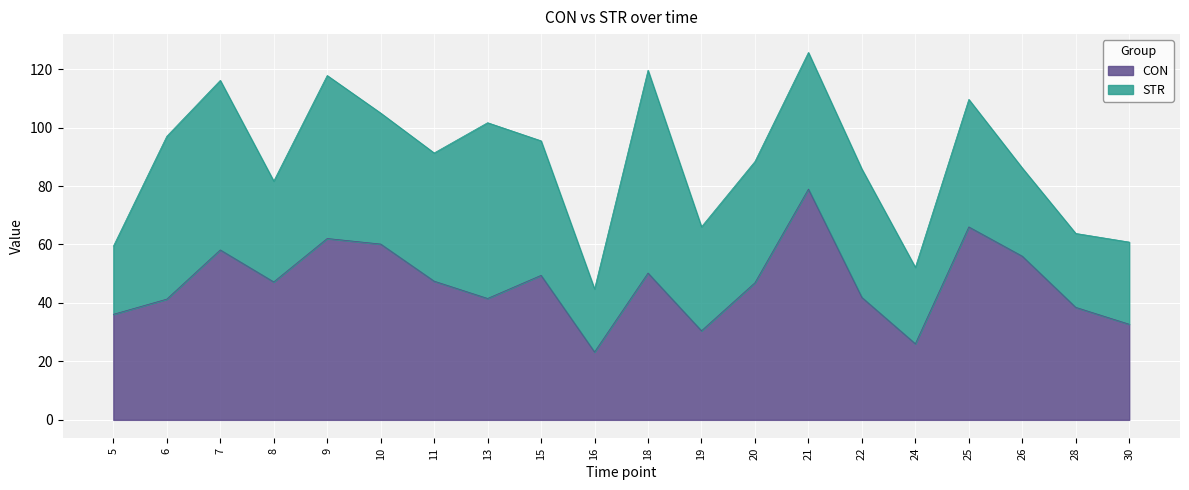

True or false: there are more than 2 points higher than both neighbors.

True